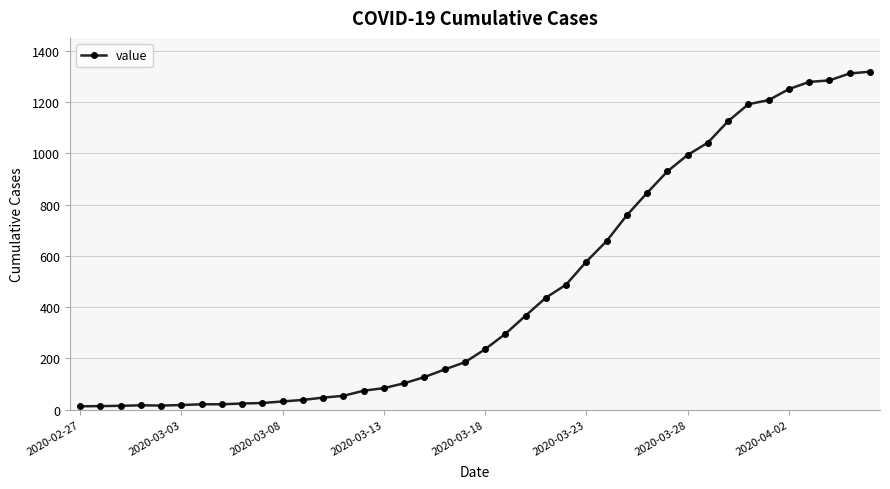

What is the difference between the maximum and second lowest values?

1305